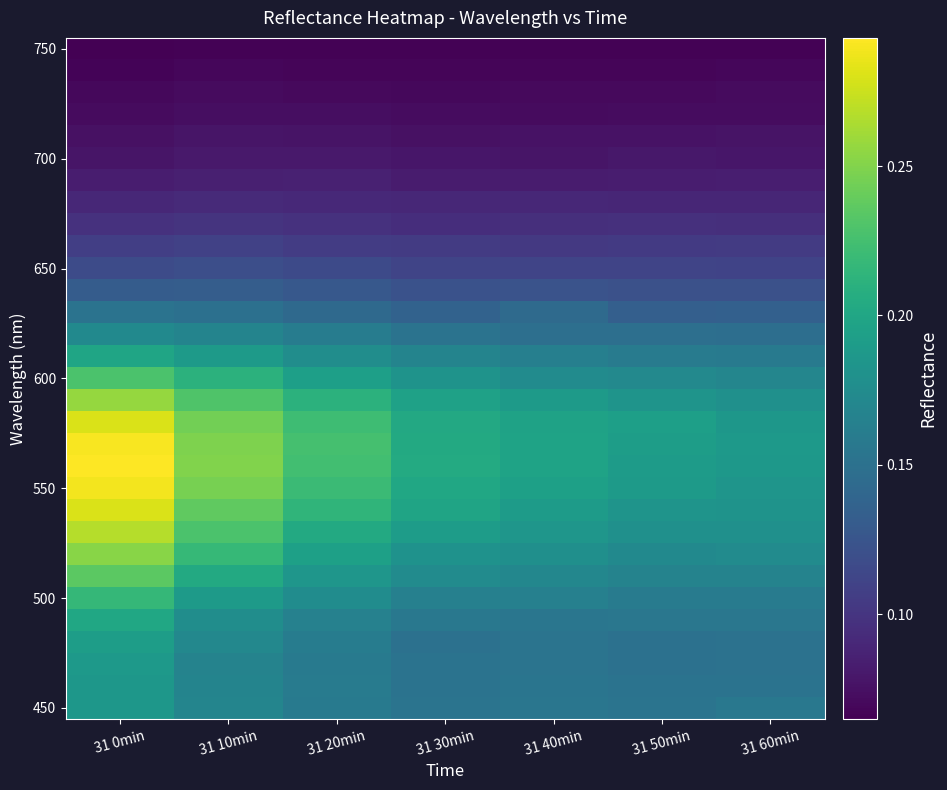

What is the total value across all series at 31 20min?

4.6